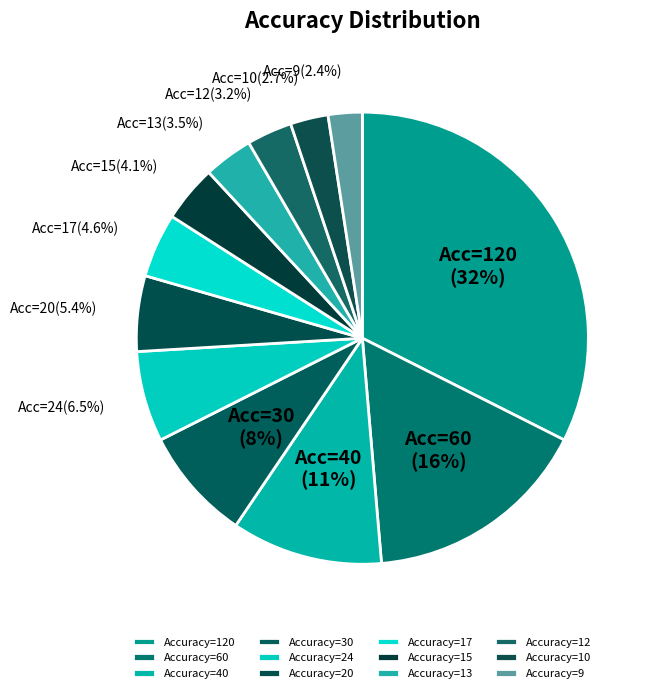

Does Accuracy=15 account for over 50% of the chart?

No